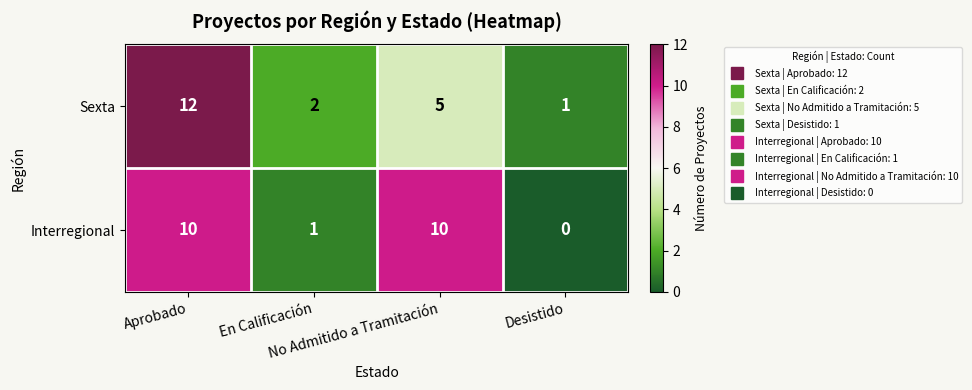

Which series has the widest spread of values?

Sexta